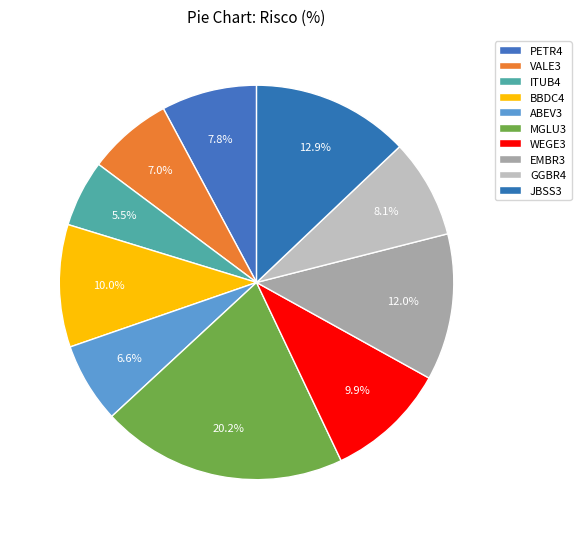

Count the number of slices in the pie.

10